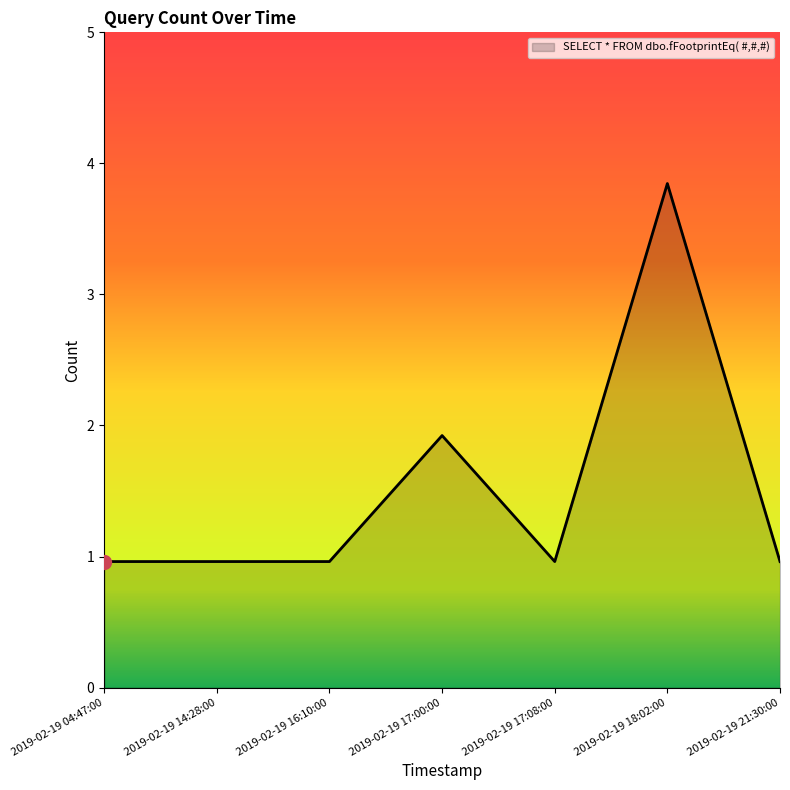

The value at 2019-02-19 14:28:00 is 1. True or false?

False